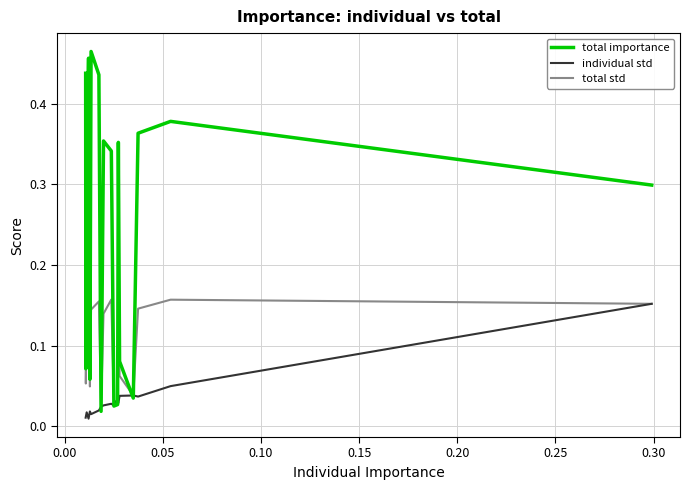

List the series in order of their overall mean, highest first.

total importance, total std, individual std